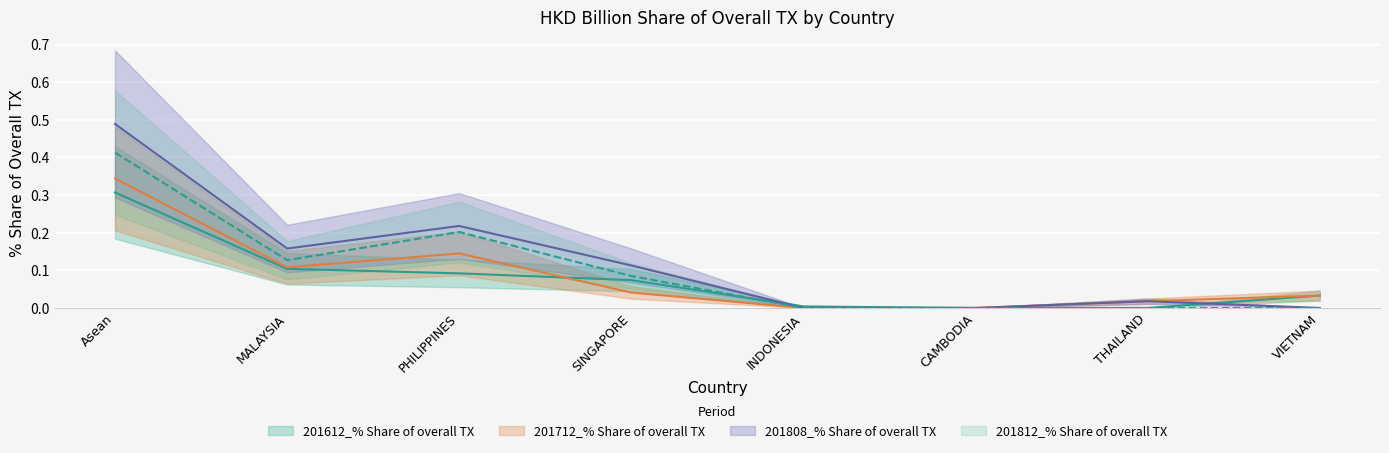

The 201612_% Share of overall TX series shows 0.0 at SINGAPORE. True or false?

False